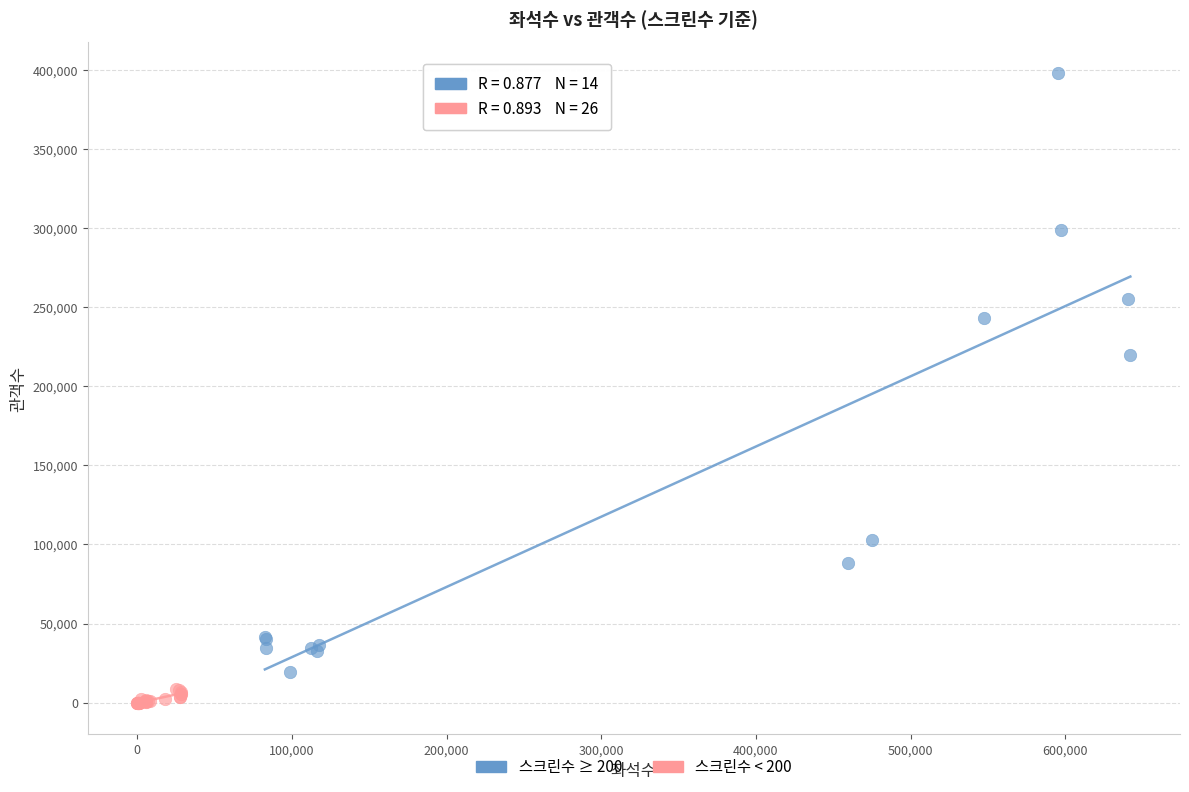

Which series contains the lowest Y value?

스크린수 < 200